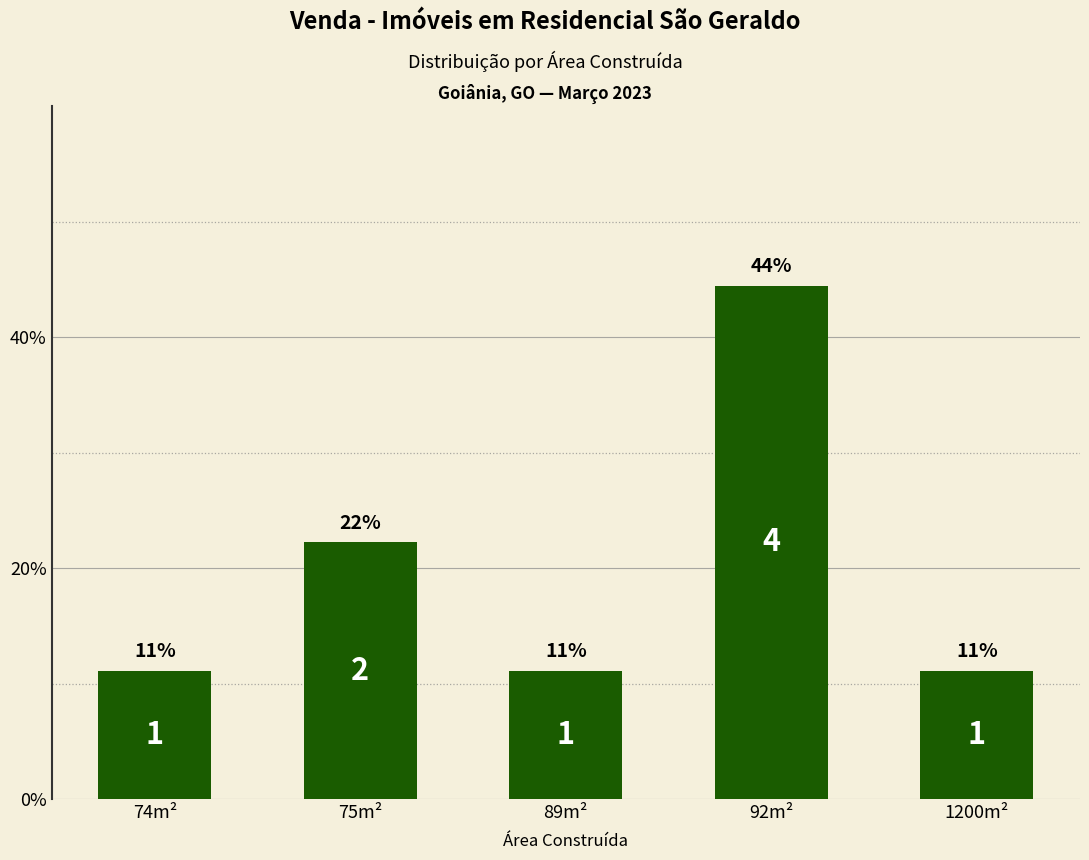

What is the label of the 2nd bar from the right?

92m²